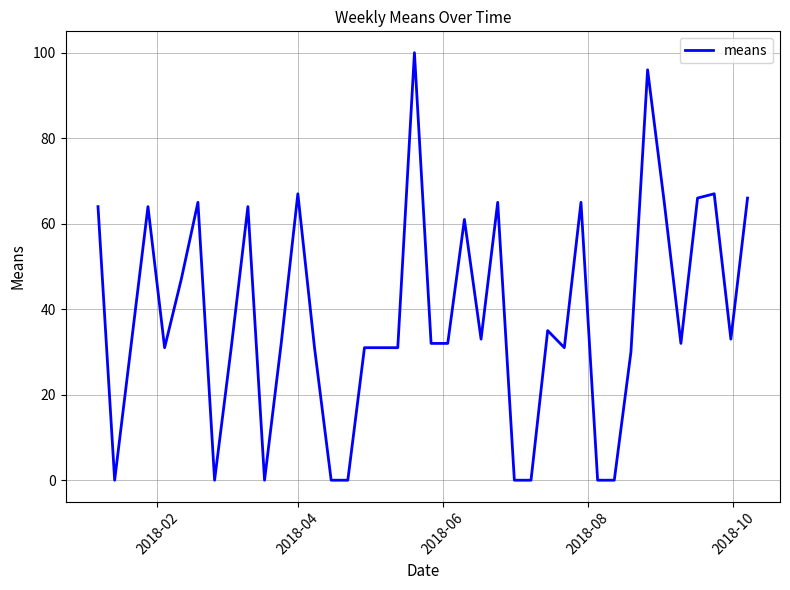

What is the maximum value shown in the chart?

100